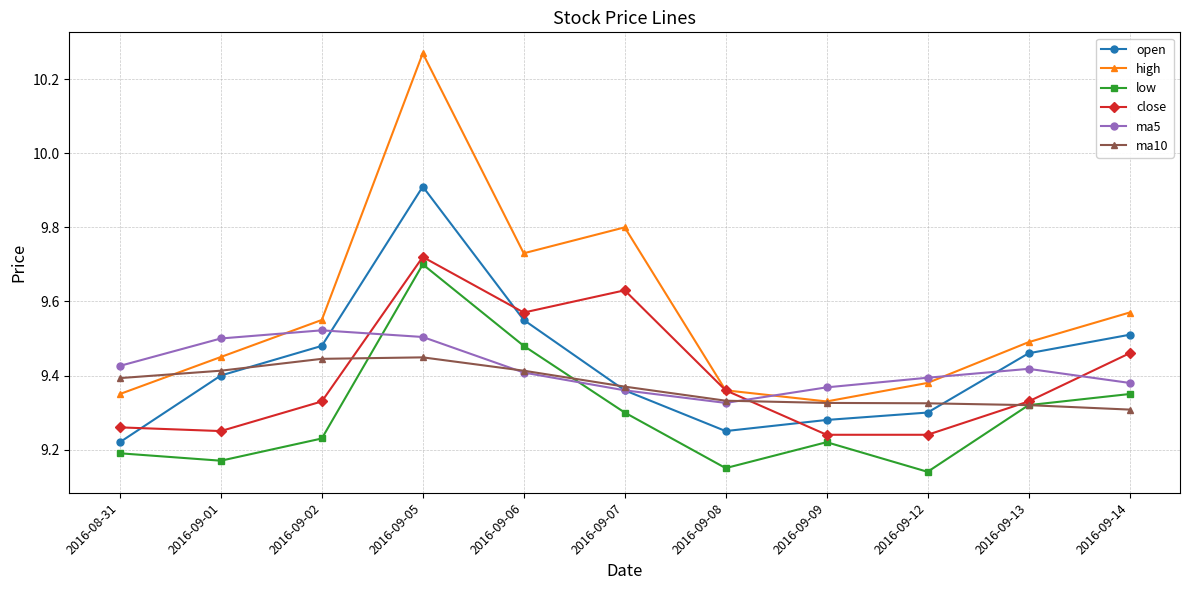

What is the label of the 3rd point from the right?

2016-09-12